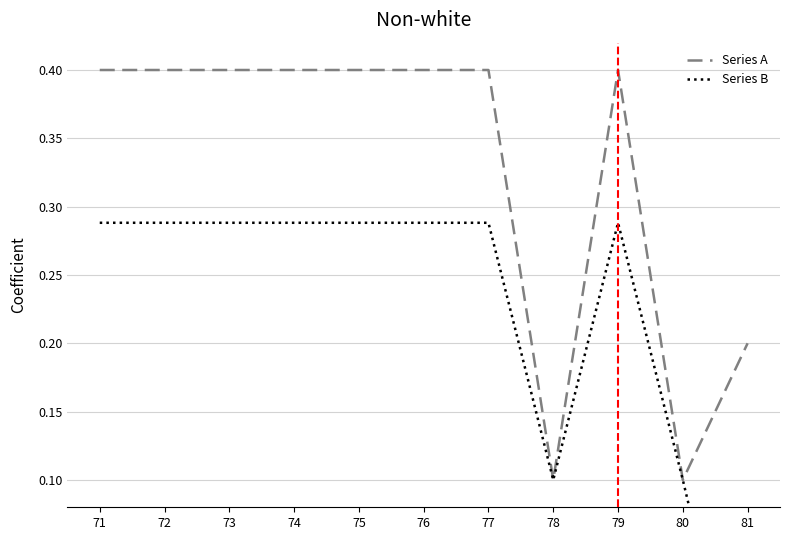

Reading left to right, transcribe all the data shown in this chart.

Series A: 0.4	0.4	0.4	0.4	0.4	0.4	0.4	0.1	0.4	0.1	0.2
Series B: 0.3	0.3	0.3	0.3	0.3	0.3	0.3	0.1	0.3	0.1	-0.1